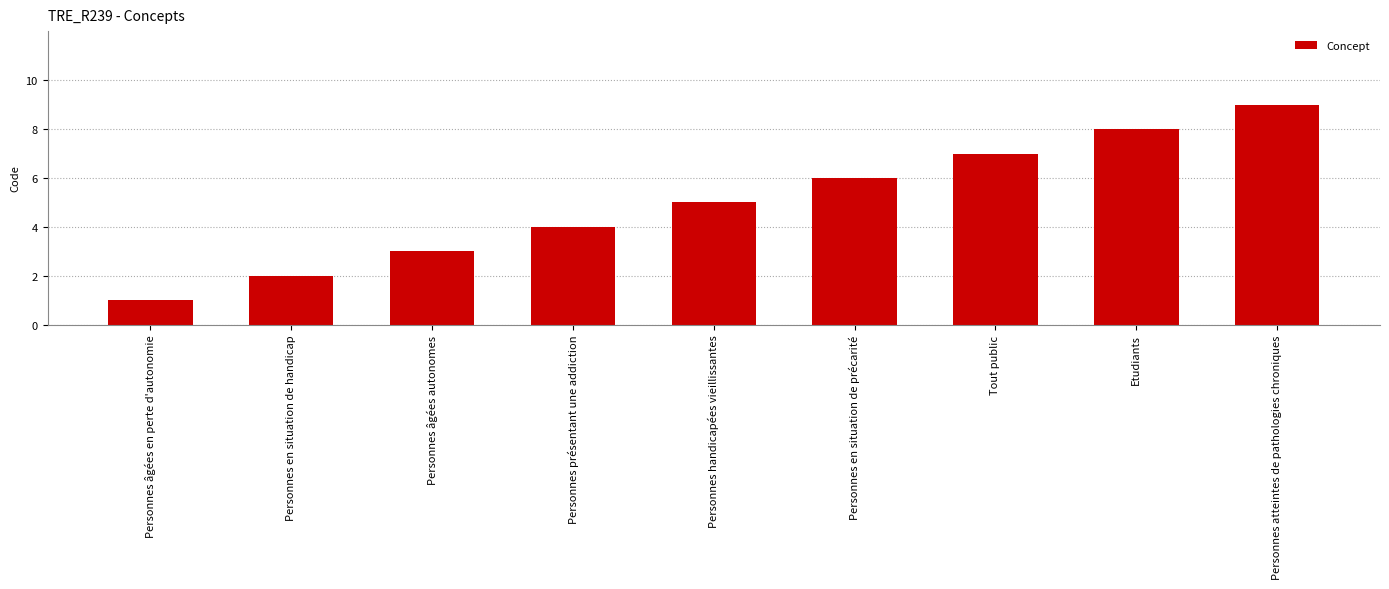

The value at Personnes handicapées vieillissantes is 5. True or false?

True